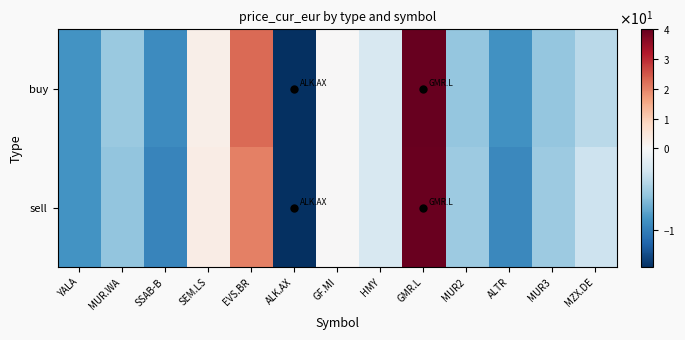

At which category does the chart reach its minimum across all series?

ALK.AX